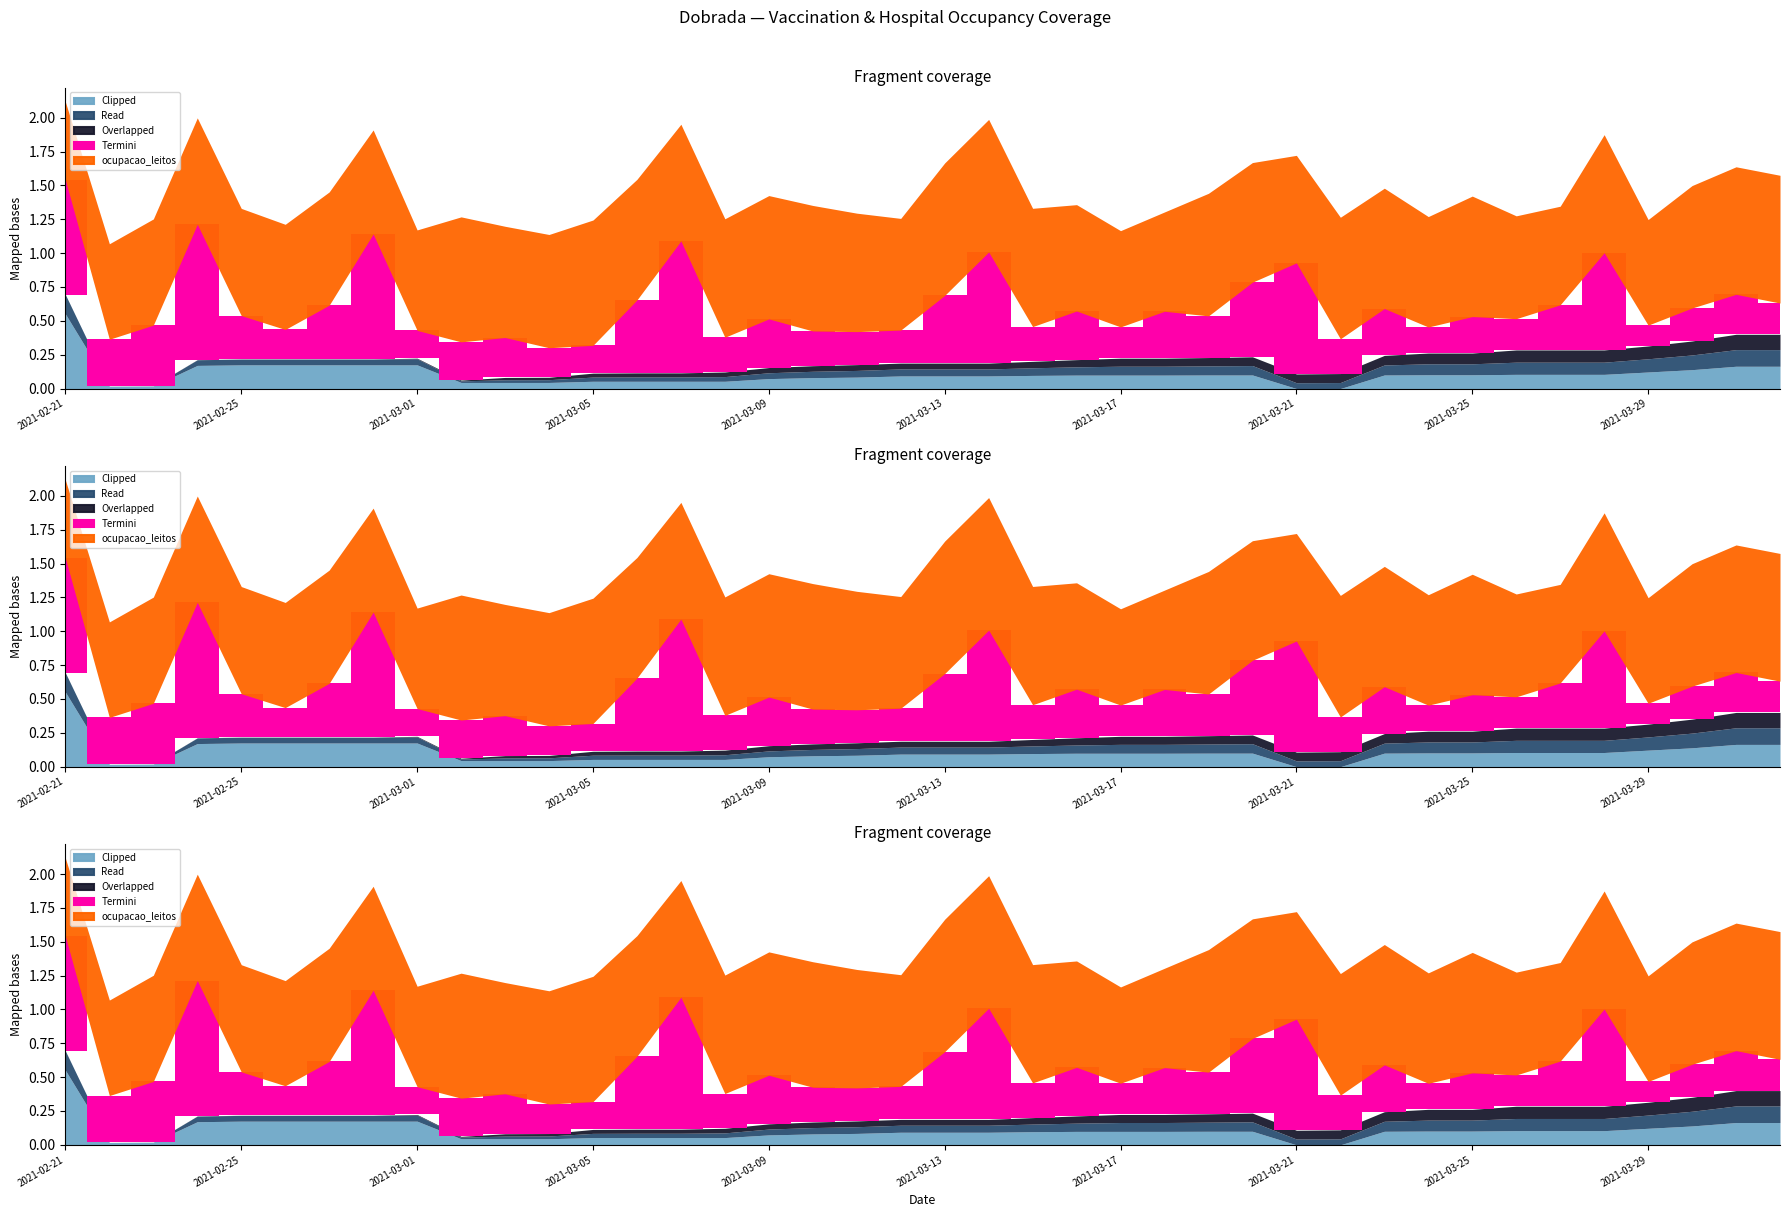

What is the minimum value for ocupacao_leitos?

0.6